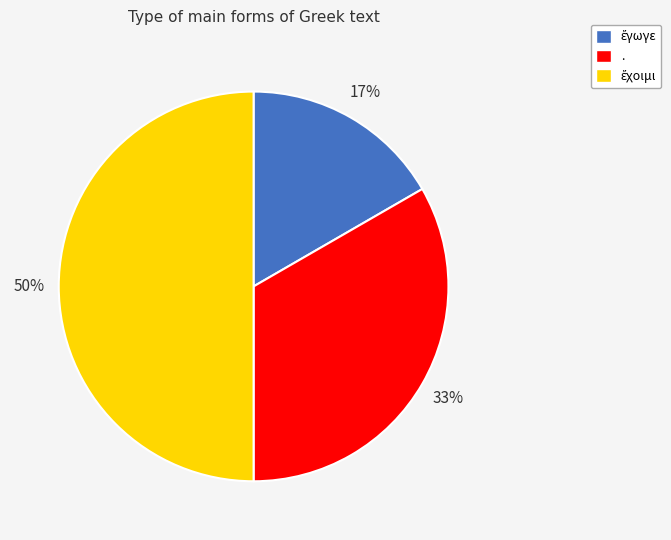

Does . account for over 50% of the chart?

No